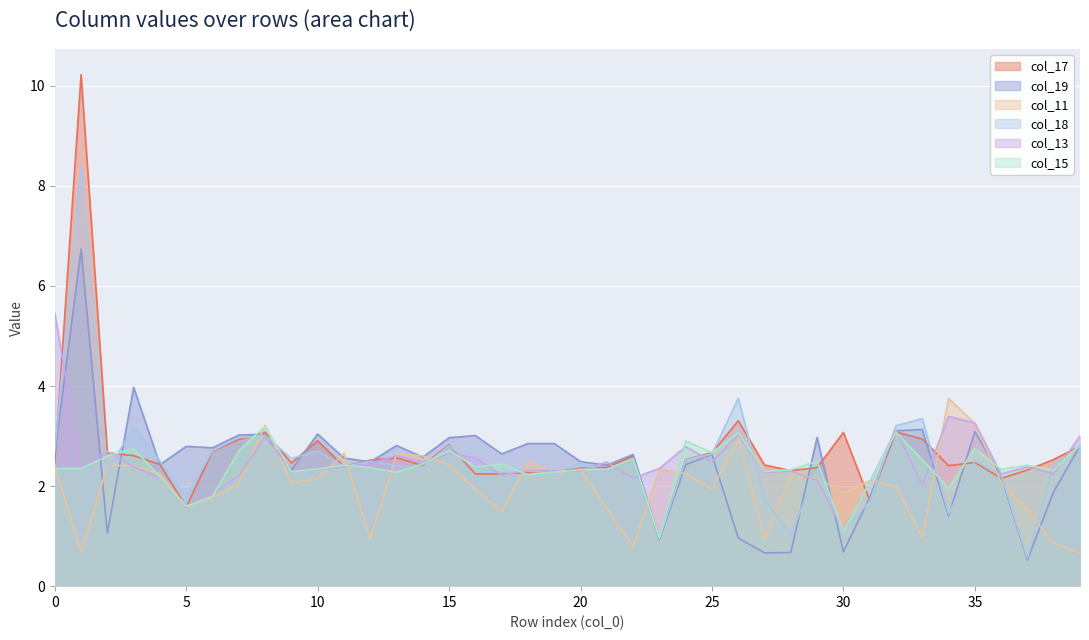

True or false: col_17 has a value of 3.7 at 28.

False